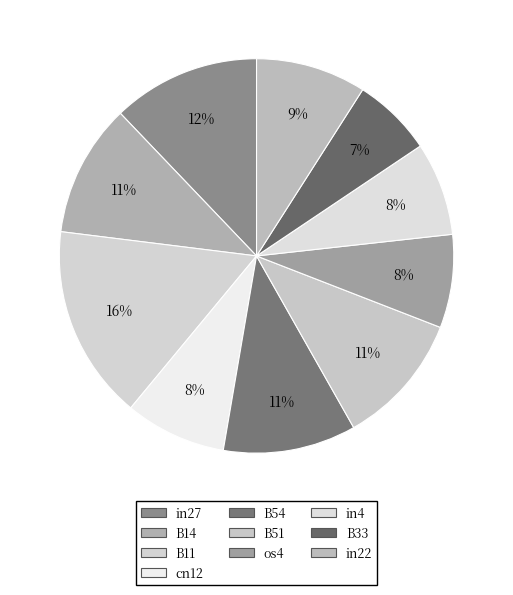

To the nearest percent, what is the difference between the in4 and B11 slice percentages?

8%